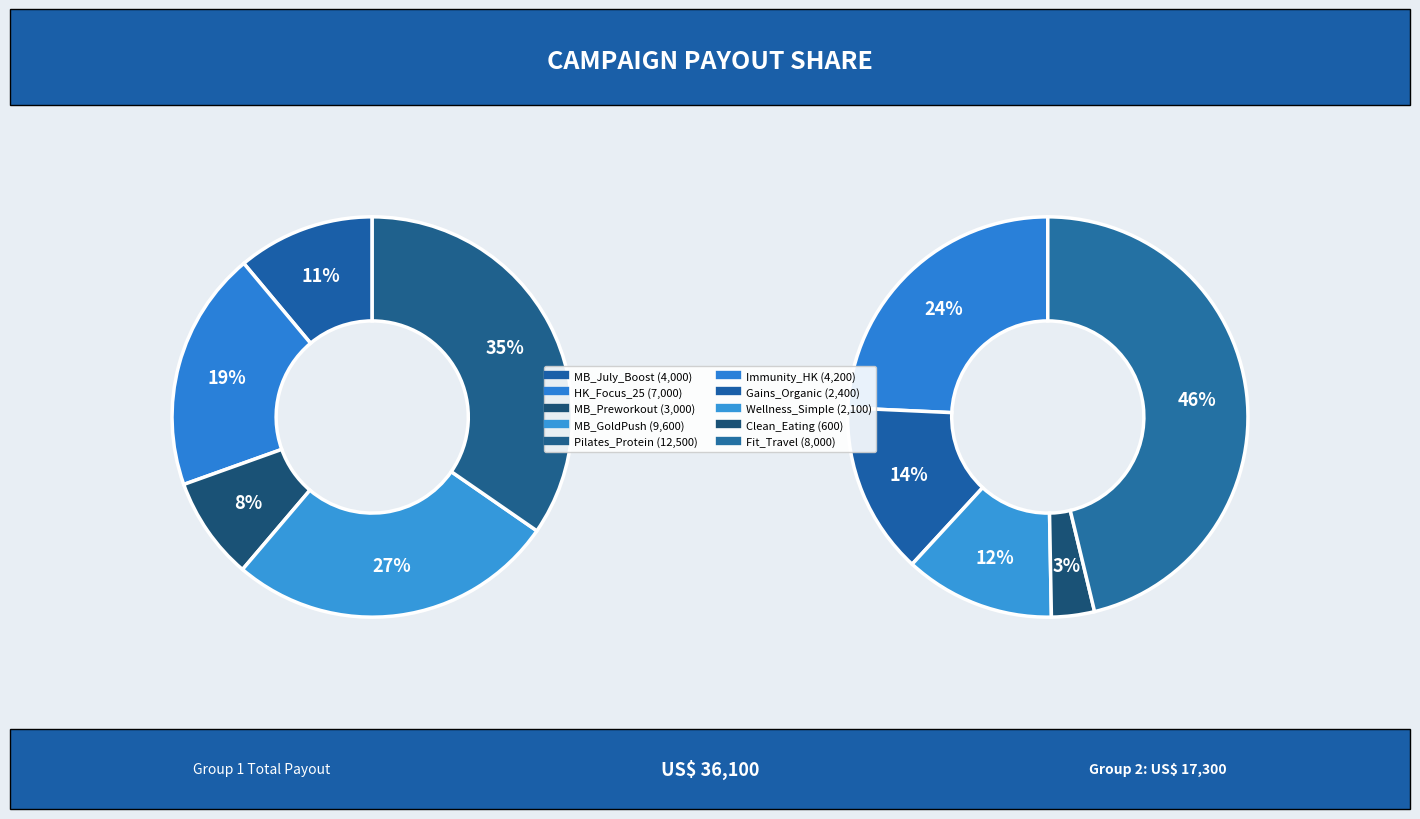

Is there a majority slice in this chart?

No